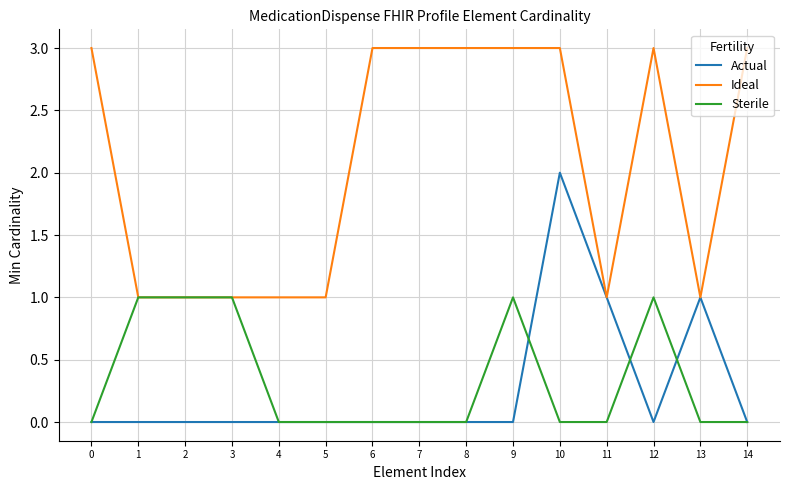

List the series in order of their peak value, lowest first.

Sterile, Actual, Ideal